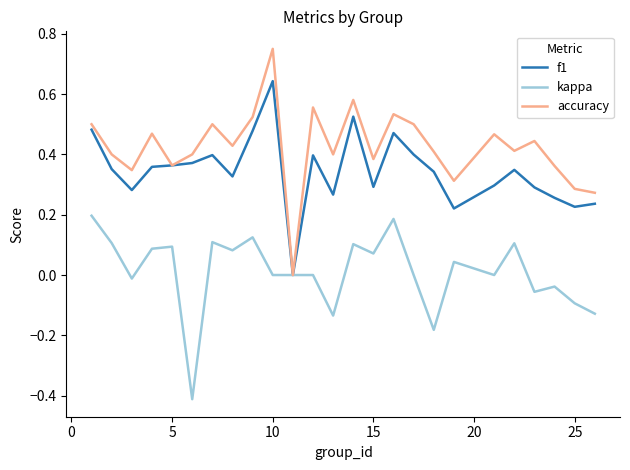

Rank the series by their average value, from highest to lowest.

accuracy, f1, kappa